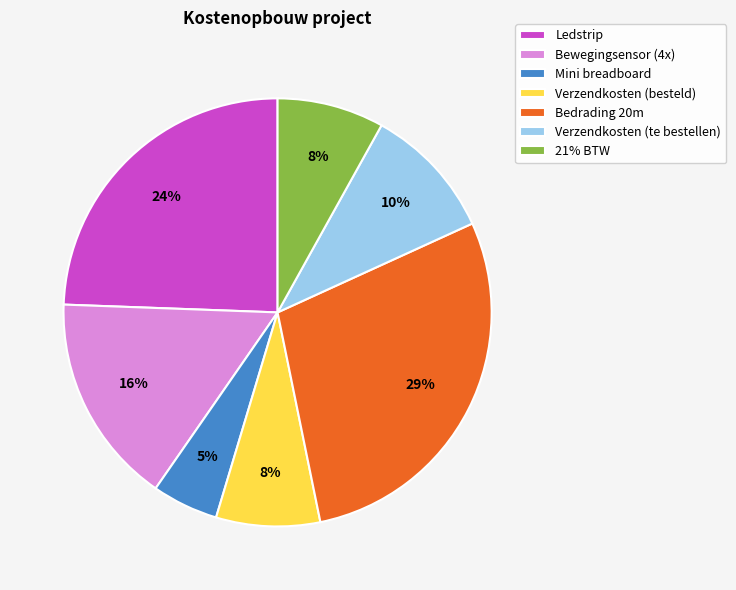

To the nearest percent, what is the combined percentage of Verzendkosten (te bestellen) and 21% BTW?

18%